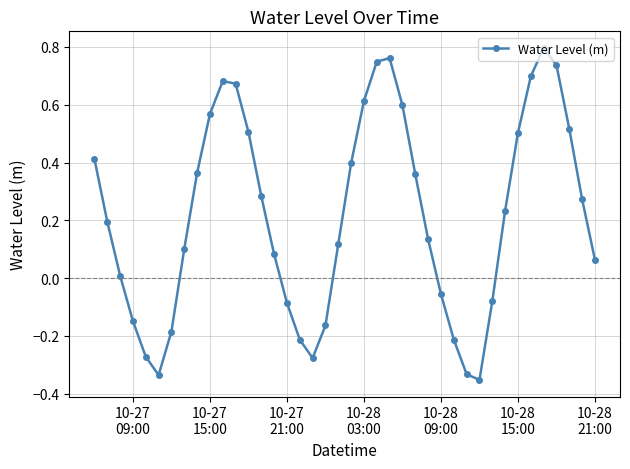

How many negative values are there?

13